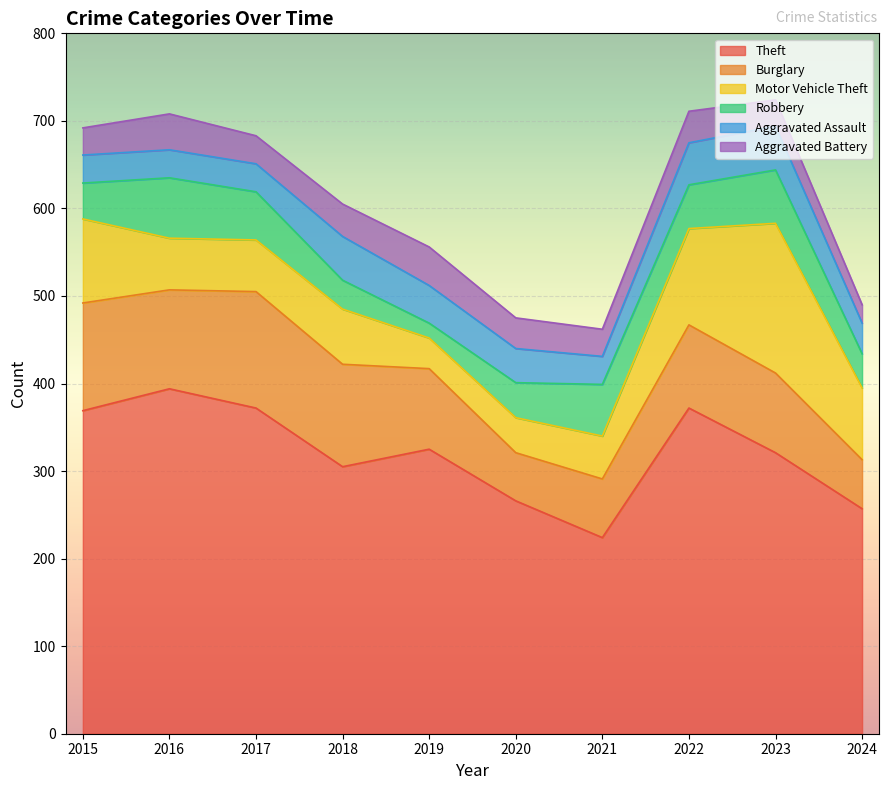

List the labels in order of Motor Vehicle Theft value, largest first.

2023, 2022, 2015, 2024, 2018, 2016, 2017, 2021, 2020, 2019